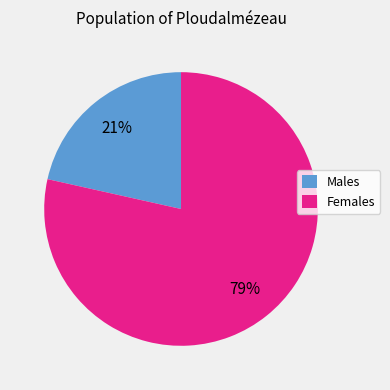

True or false: Males accounts for 21% of the total.

True